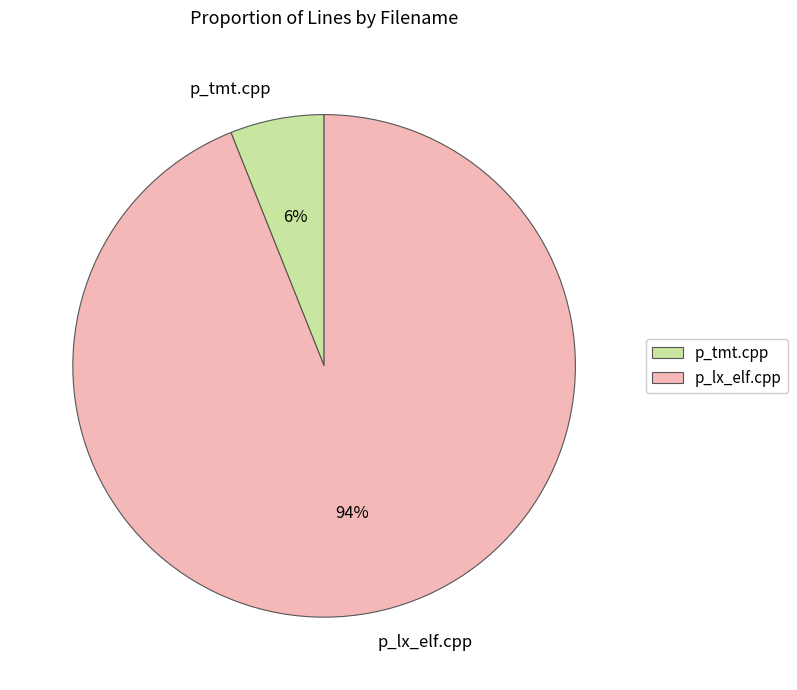

To the nearest percent, what is the difference between the largest and smallest slice percentages?

88%